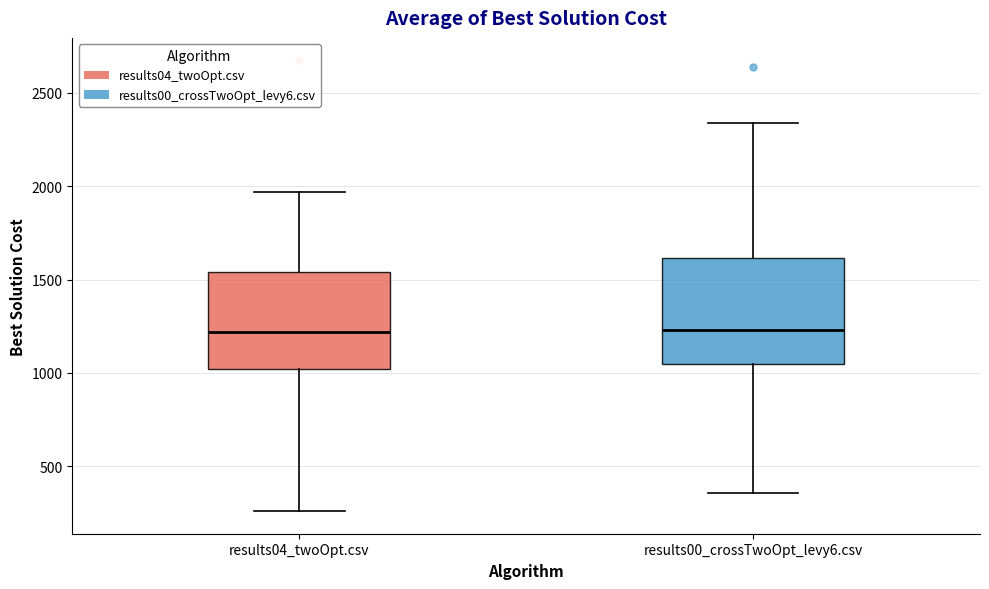

Reading left to right, transcribe this box plot: for each box, give where its median line is, the range the box spans, and where its two whiskers end, as read against the y-axis. The values are not printed on the chart, so give them approximately, as read against the axis.

results04_twoOpt.csv: median 1200, box 1000 to 1550, whiskers 250 to 1950
results00_crossTwoOpt_levy6.csv: median 1250, box 1050 to 1600, whiskers 350 to 2350